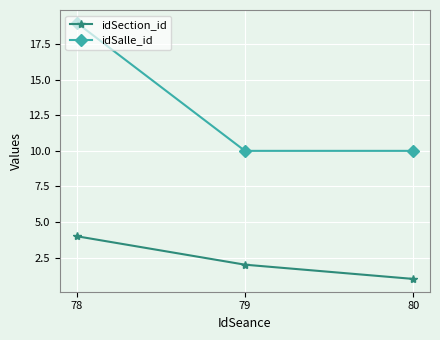

At which label is idSection_id closest to 2?

79